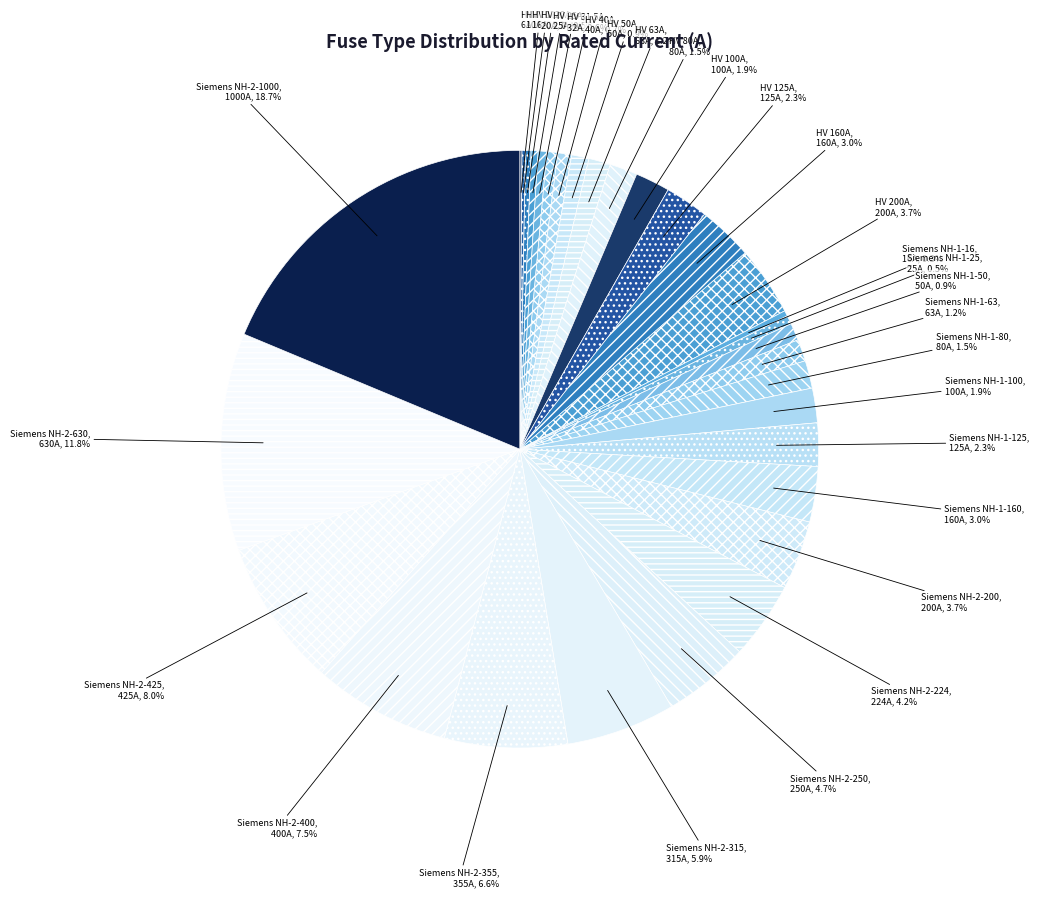

The HV 40A slice represents 1% of the pie. True or false?

True